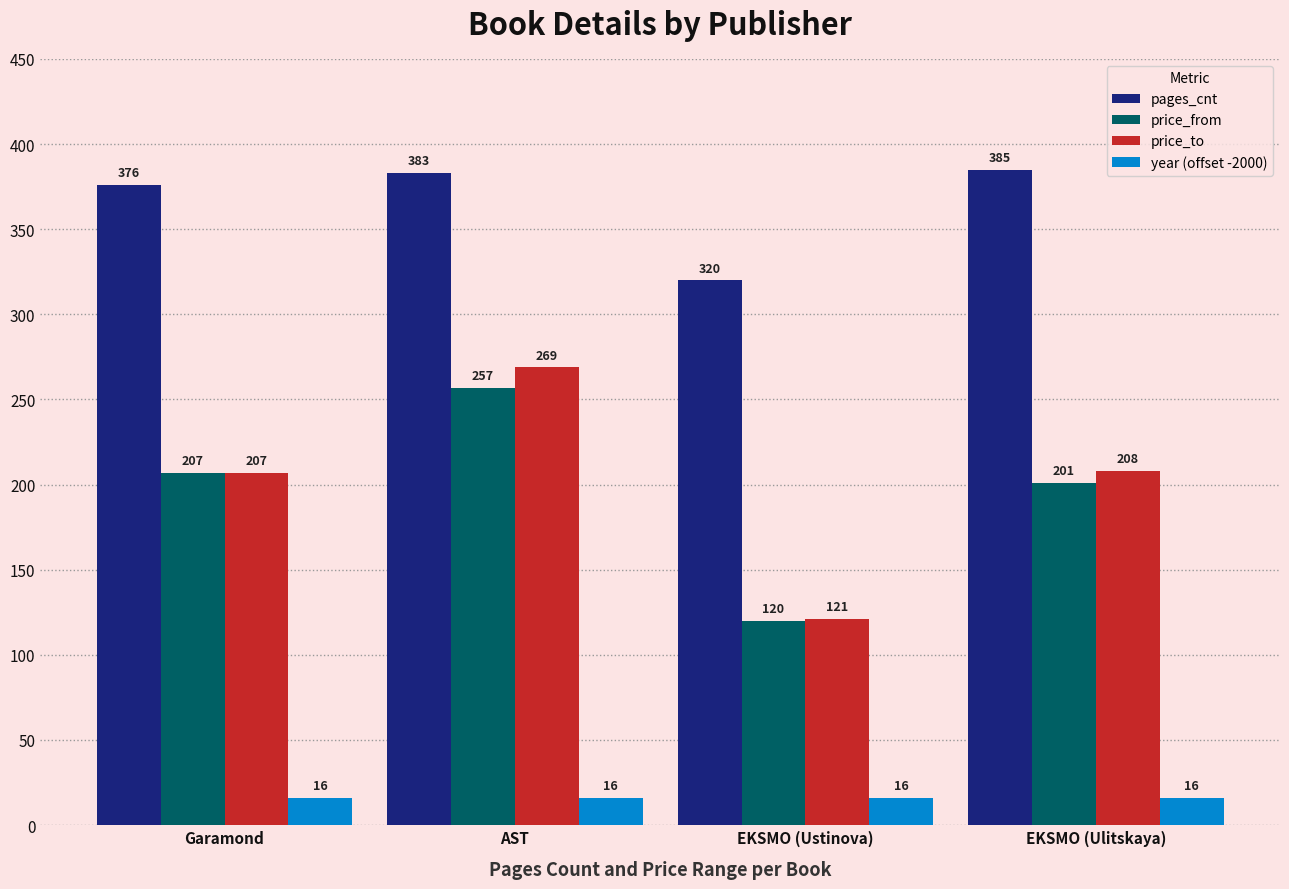

Reading left to right, list all the values displayed in this chart.

pages_cnt: 376	383	320	385
price_from: 207	257	120	201
price_to: 207	269	121	208
year (offset -2000): 16	16	16	16